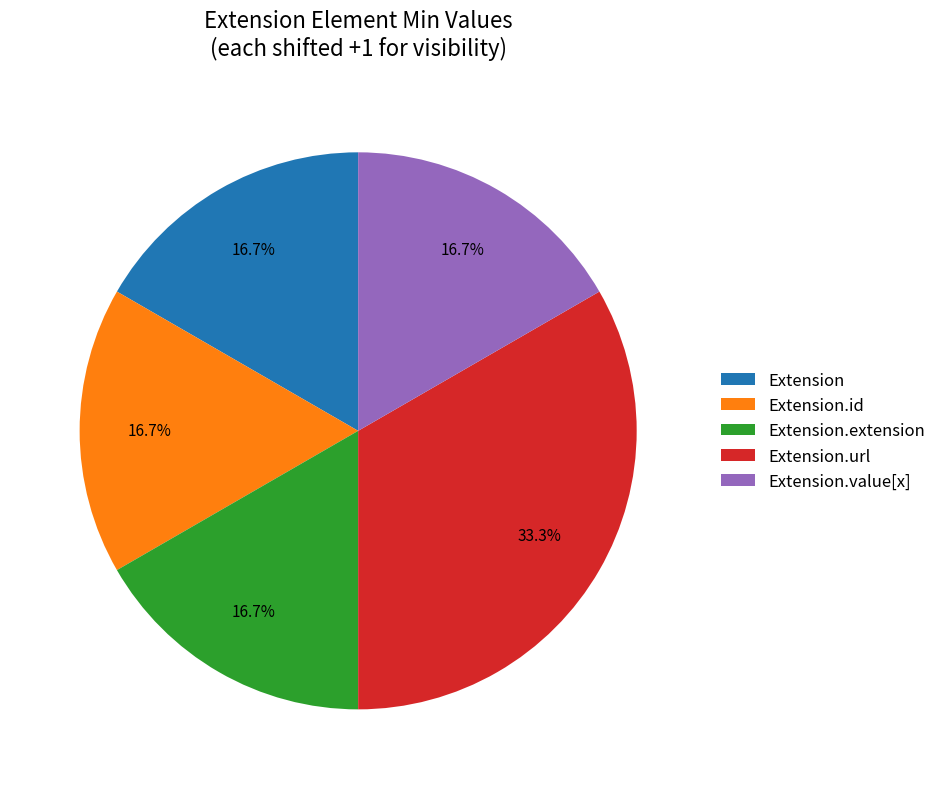

Which category has the biggest portion of the pie?

Extension.url